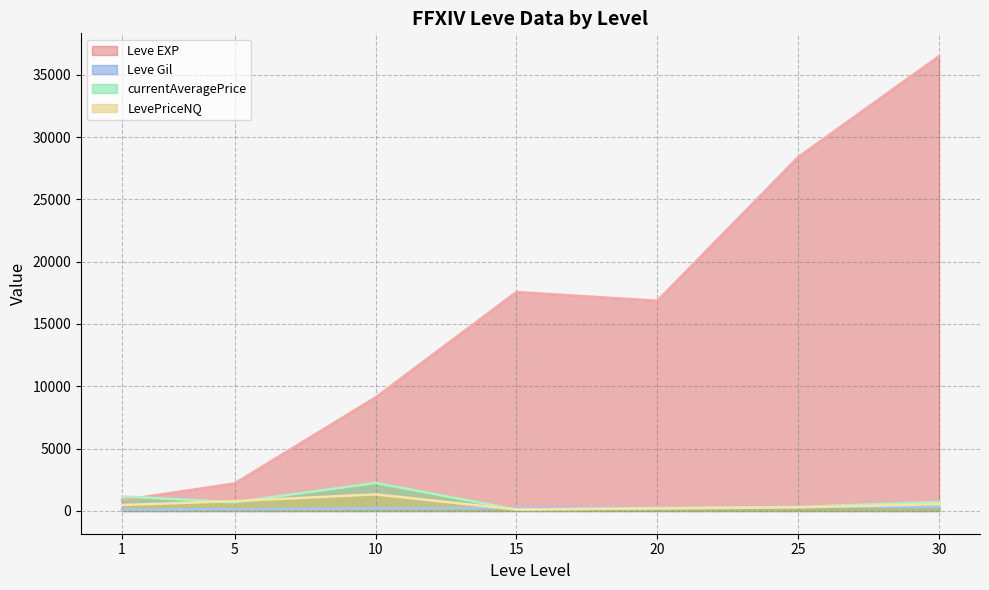

Between 25 and 20, which is larger?

25